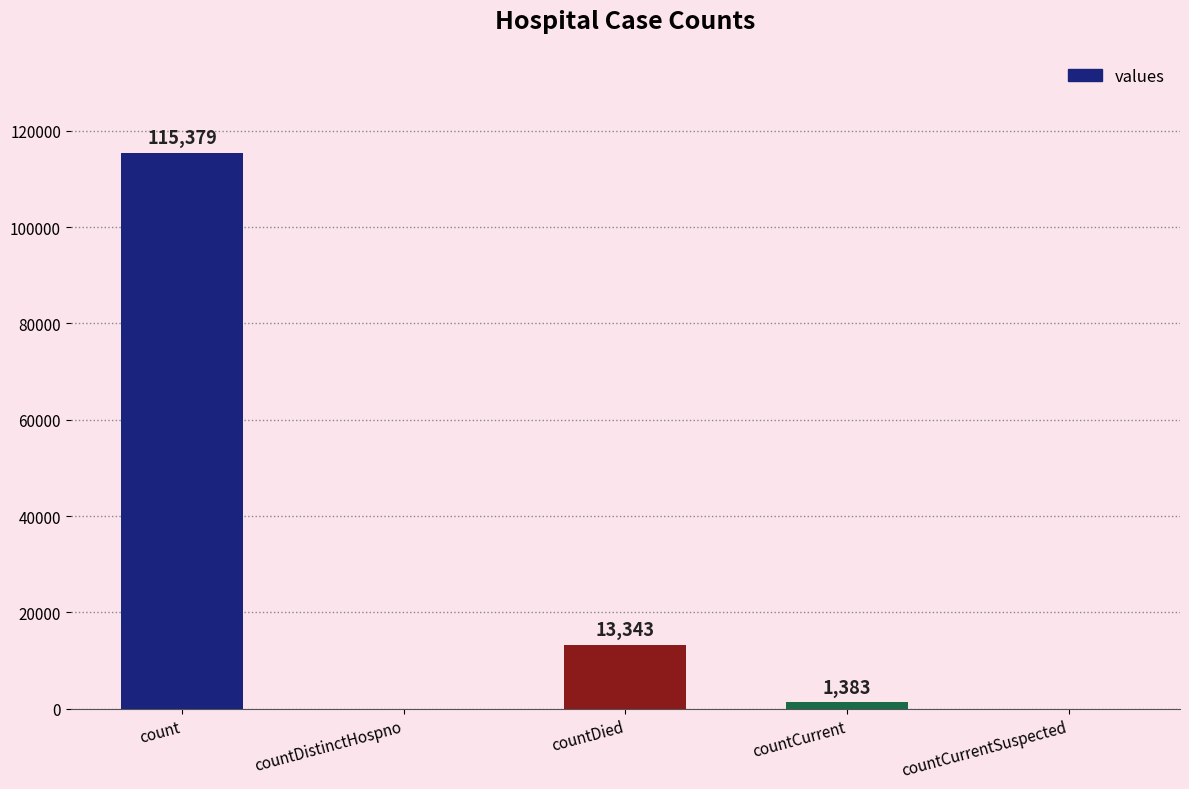

Reading right to left, transcribe all the data shown in this chart.

0	1383	13343	0	115379